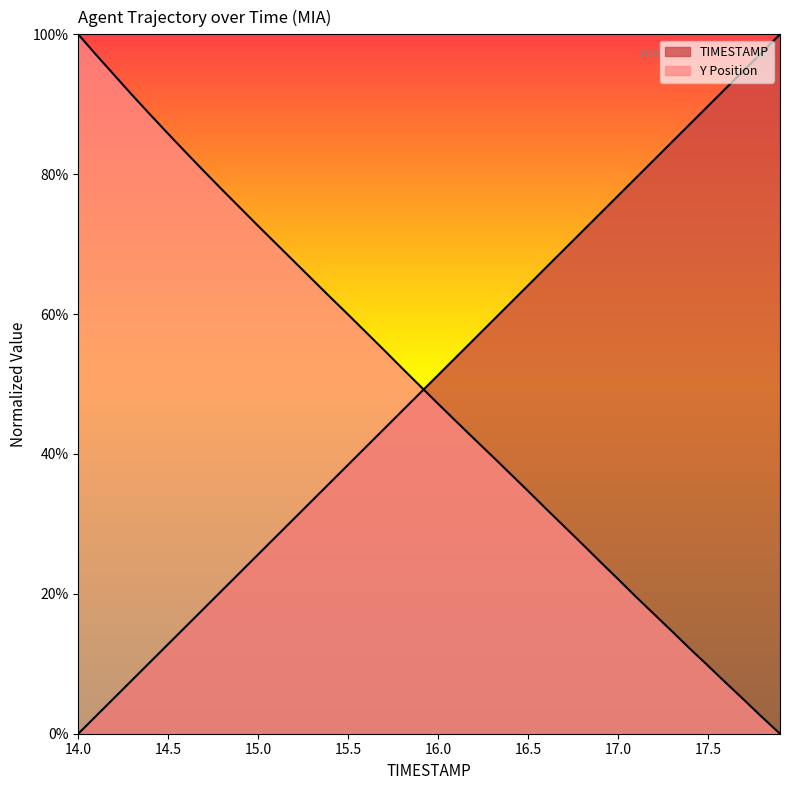

Is the value of TIMESTAMP at 14.3 greater than the value of Y at 16.9?

No